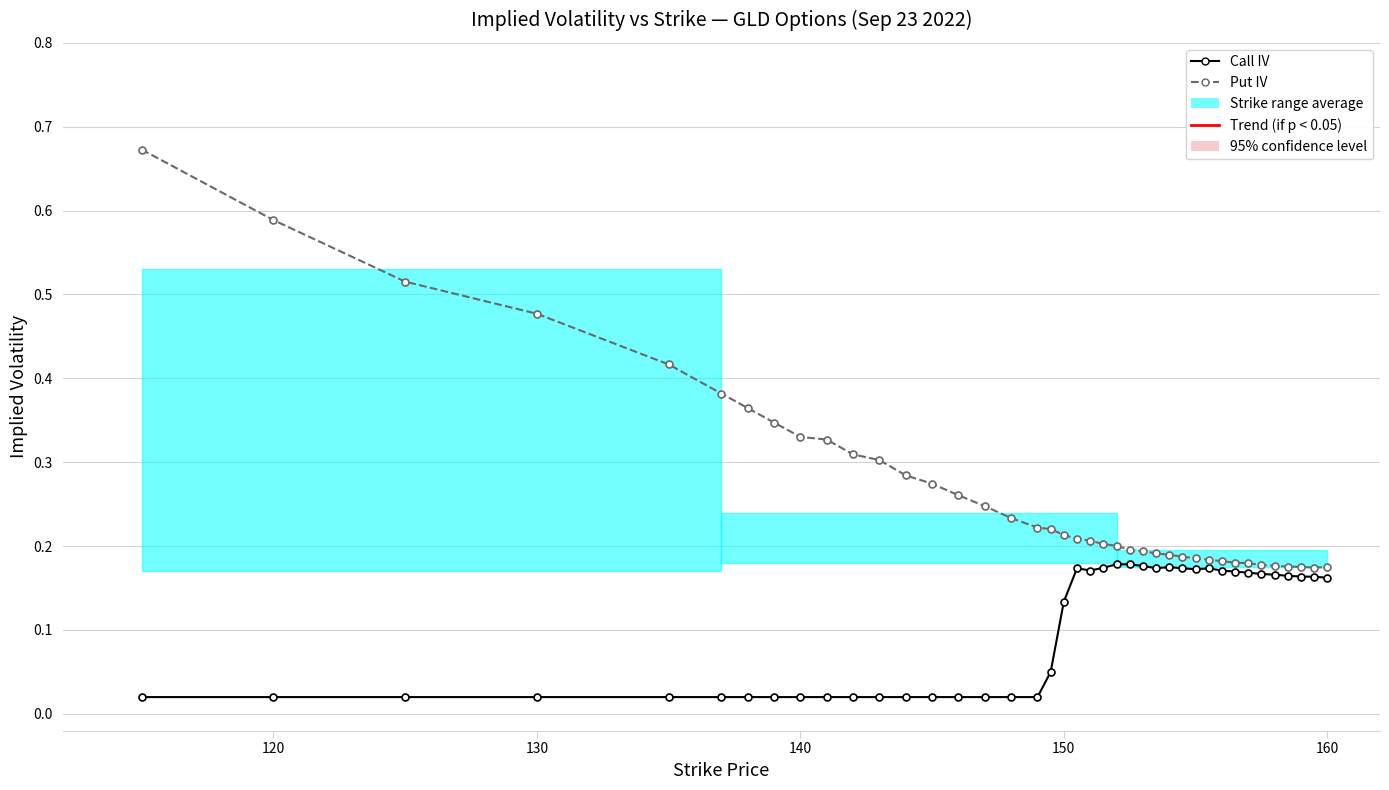

How many interior local peaks does the Call IV series have?

3